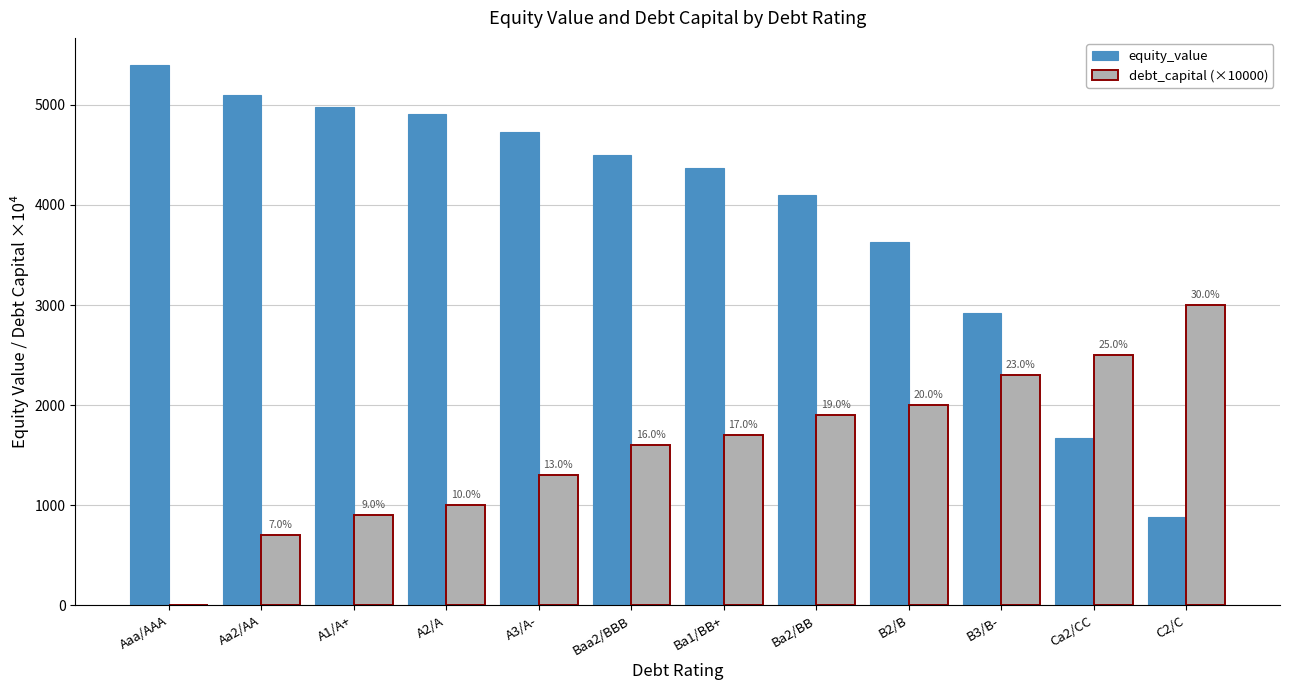

At which label does debt_capital (×10000) first exceed 1700?

Ba1/BB+